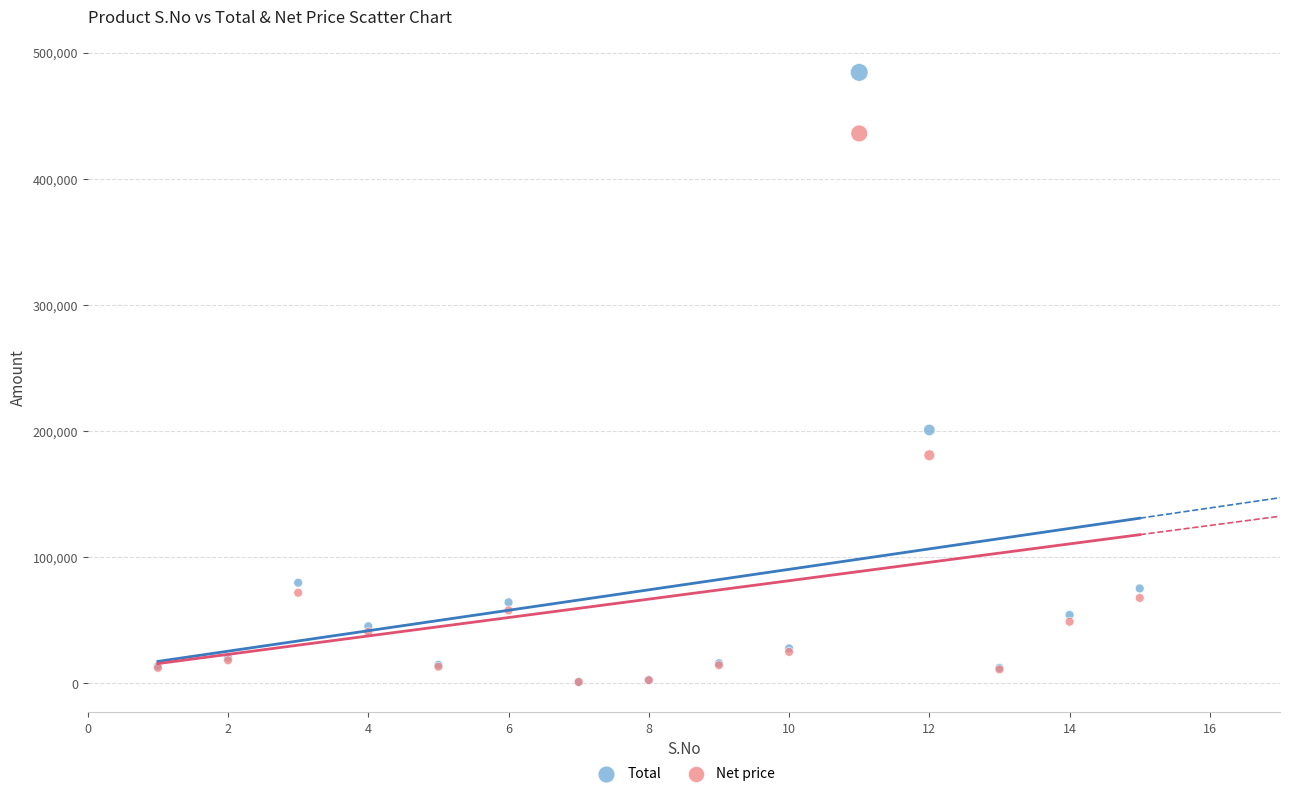

In the Total series, what Y value is closest to 242586?

200688.0